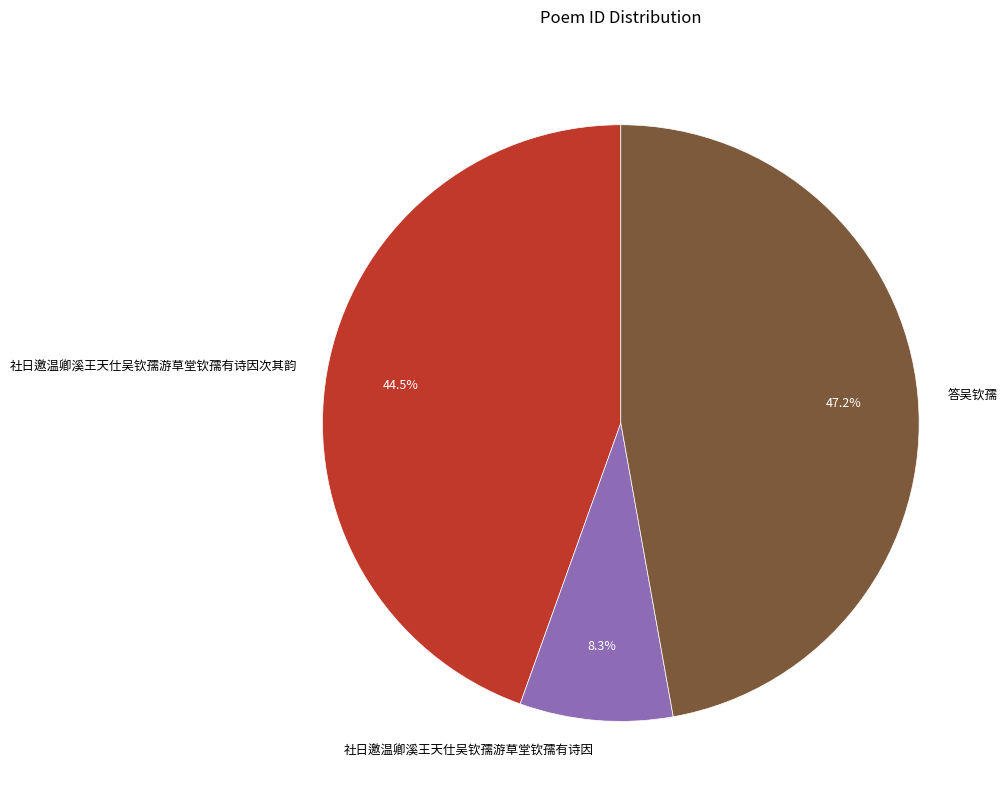

What percentage do 答吴钦孺 and 社日邀温卿溪王天仕吴钦孺游草堂钦孺有诗因 together represent?

55.5%